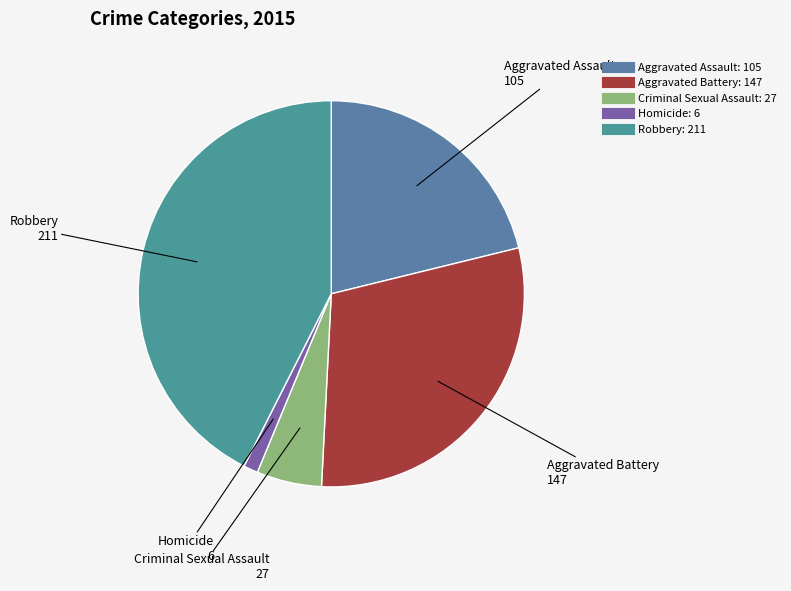

True or false: Robbery accounts for 54% of the total.

False